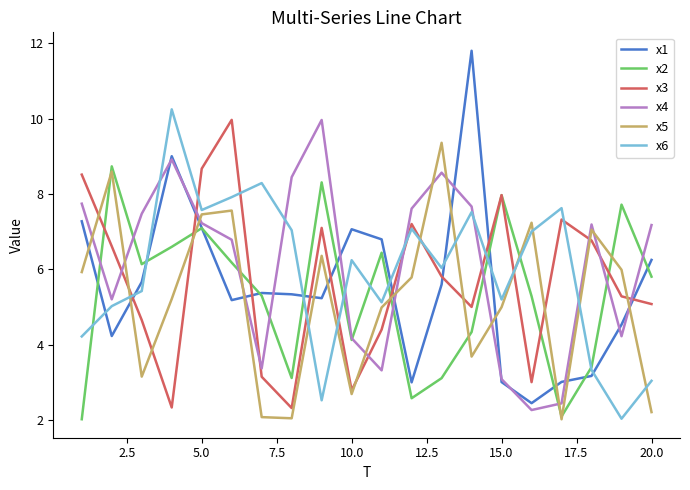

Which series has the largest range (max minus min)?

x1